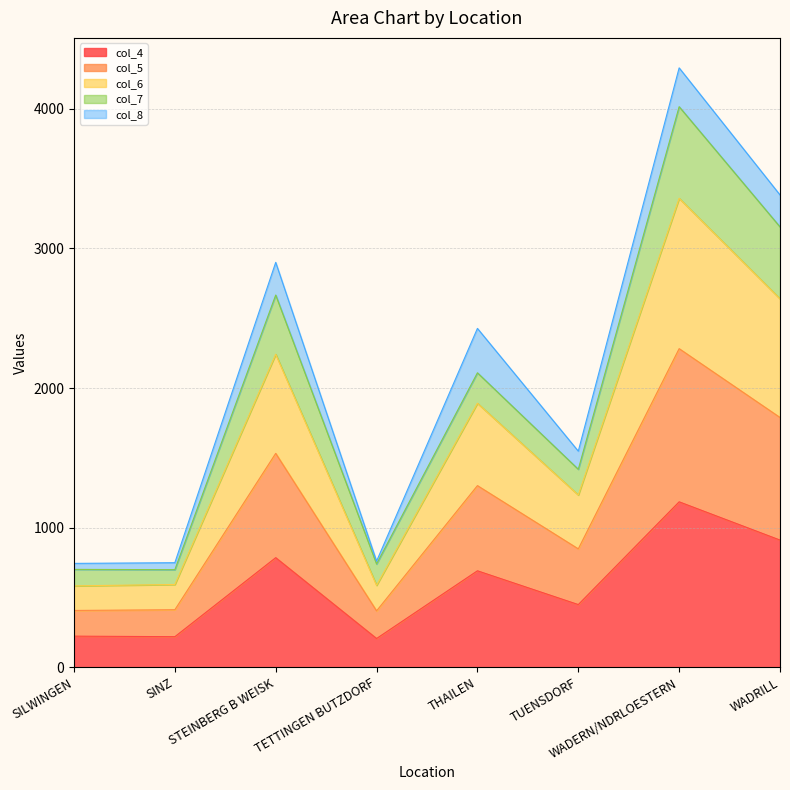

What is the value of the col_4 point at the 2nd from the left?

219